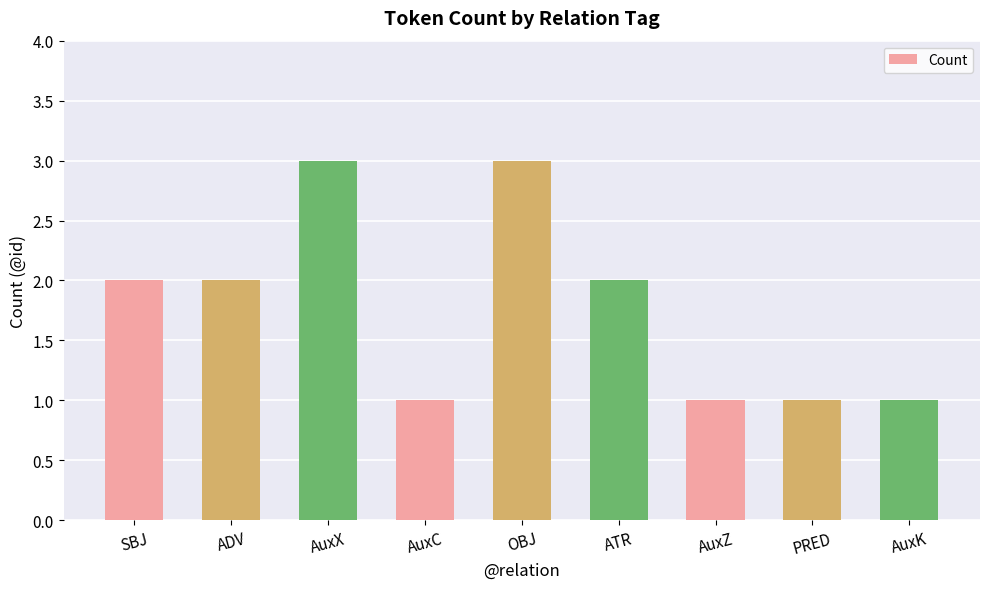

Approximately how many times larger is the value at AuxC compared to AuxX?

0.3